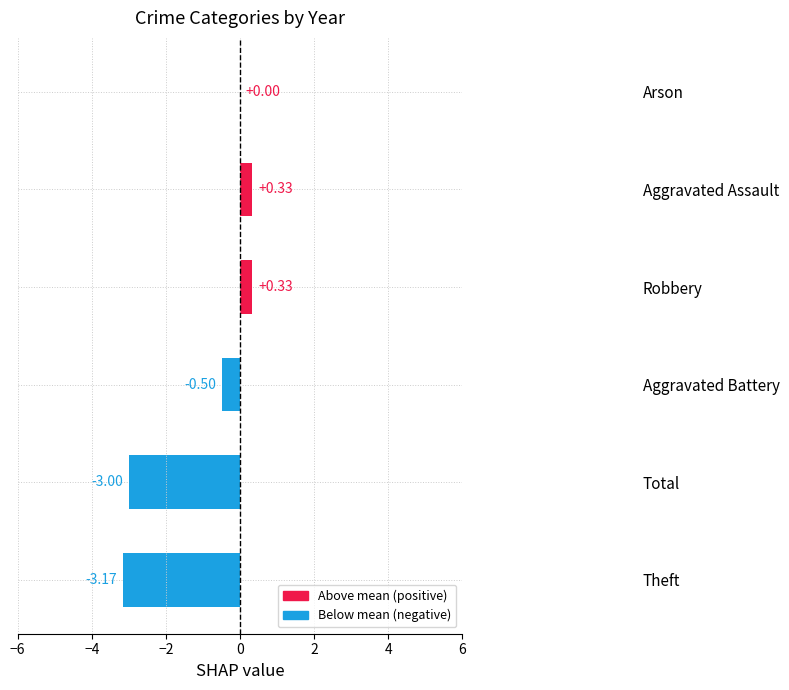

What is the change in value from Theft to Aggravated Assault?

+3.5